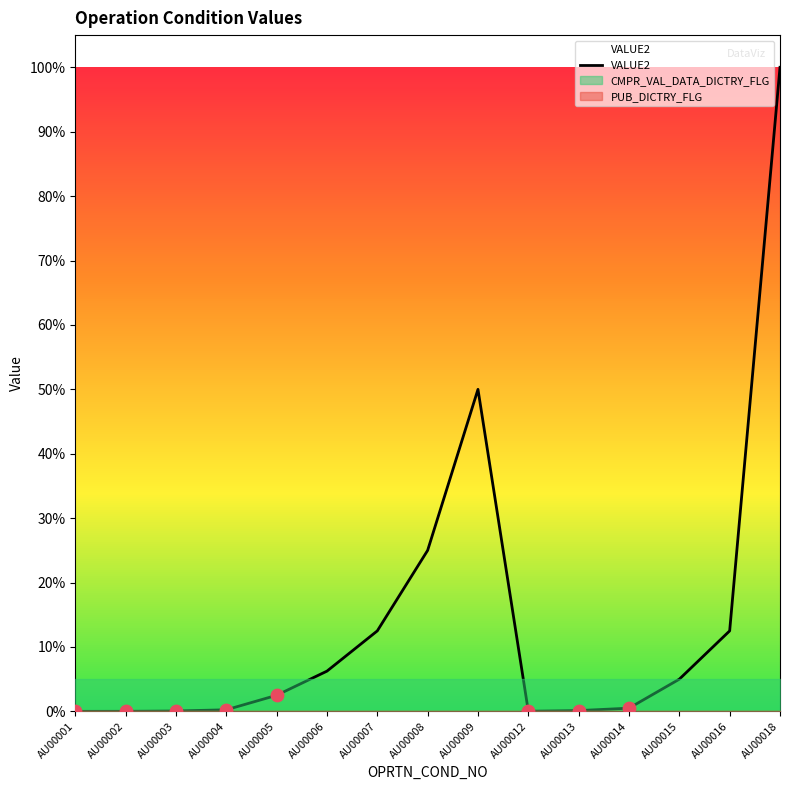

Between AU00016 and AU00006, which is larger?

AU00016